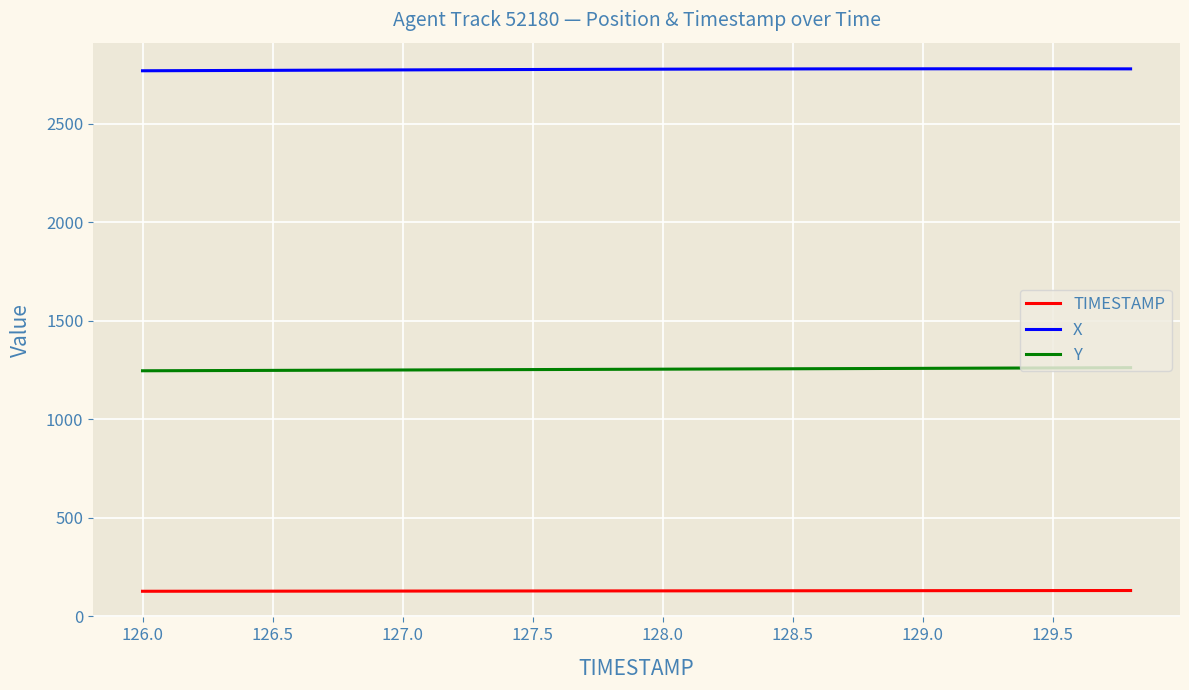

Does the chart have visible grid lines?

Yes